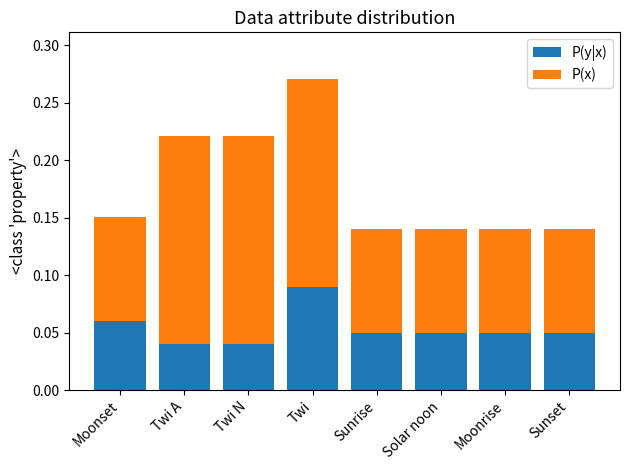

At which category is the sum across all series the highest?

Twi